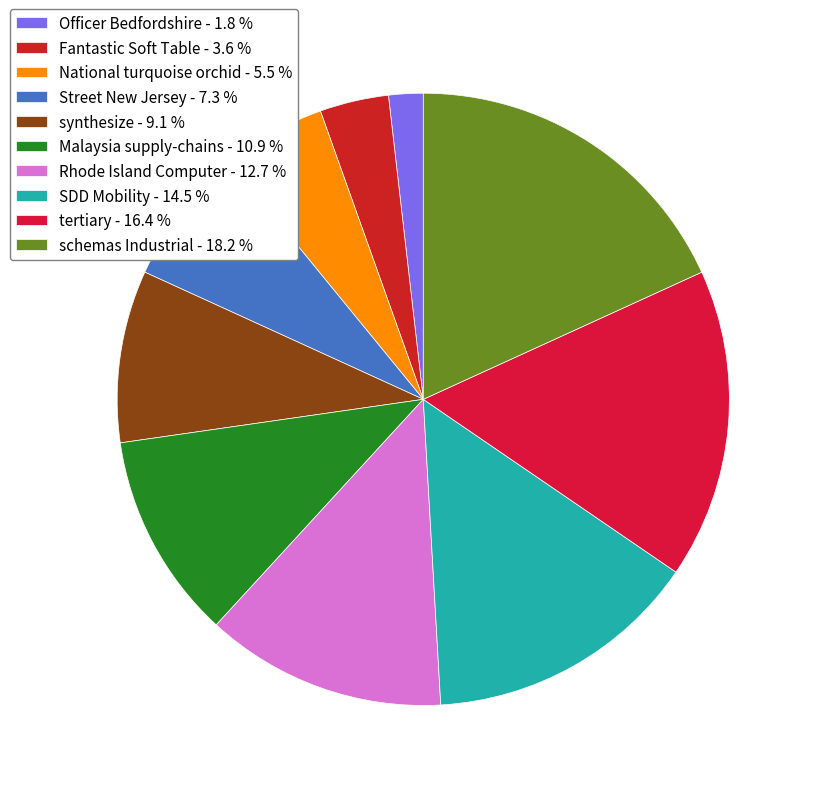

Is there a majority slice in this chart?

No